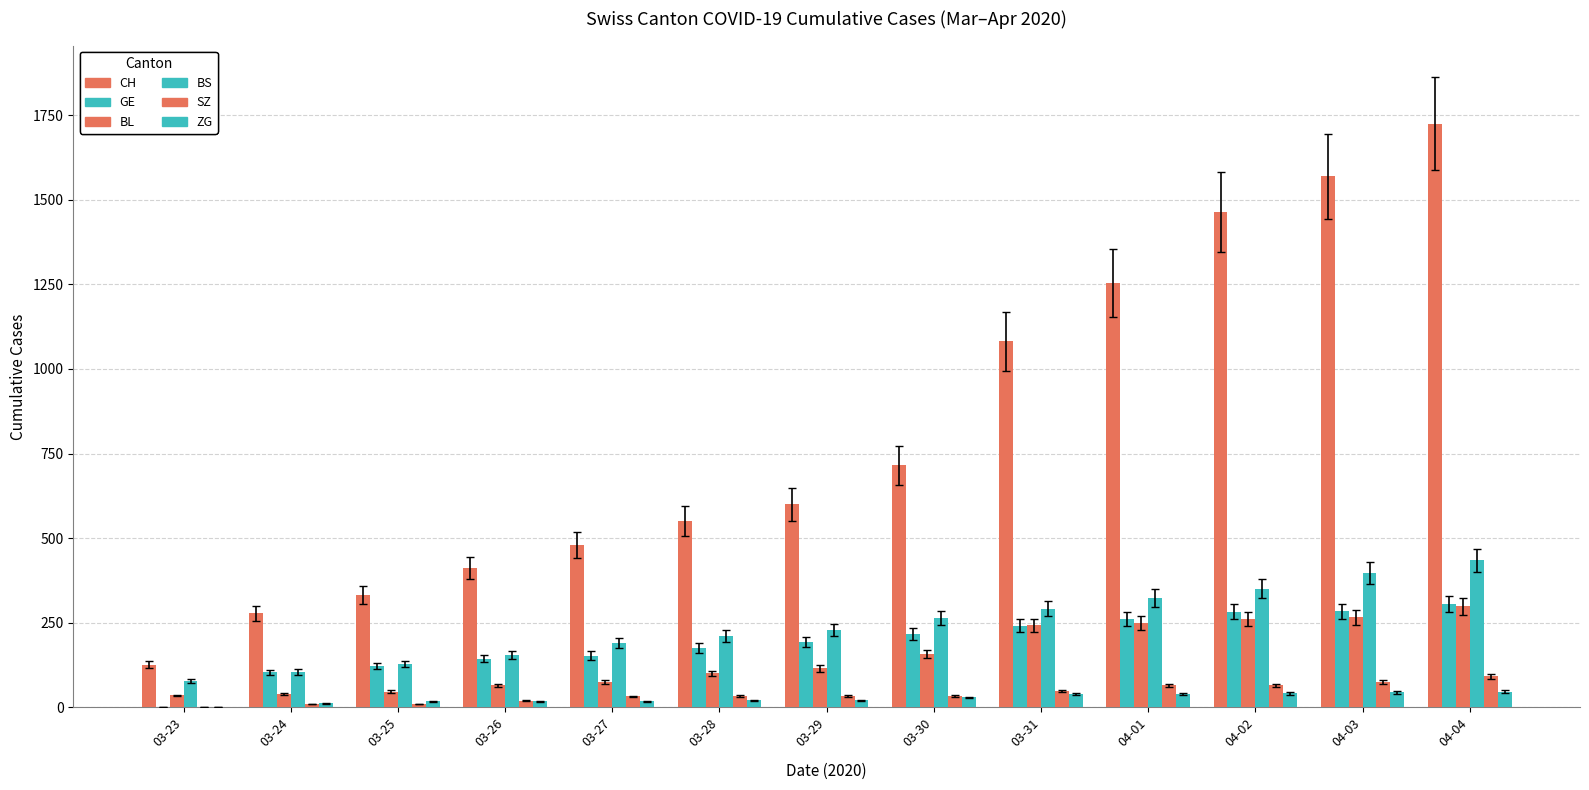

What is the value of the SZ bar at the 10th from the left?

65